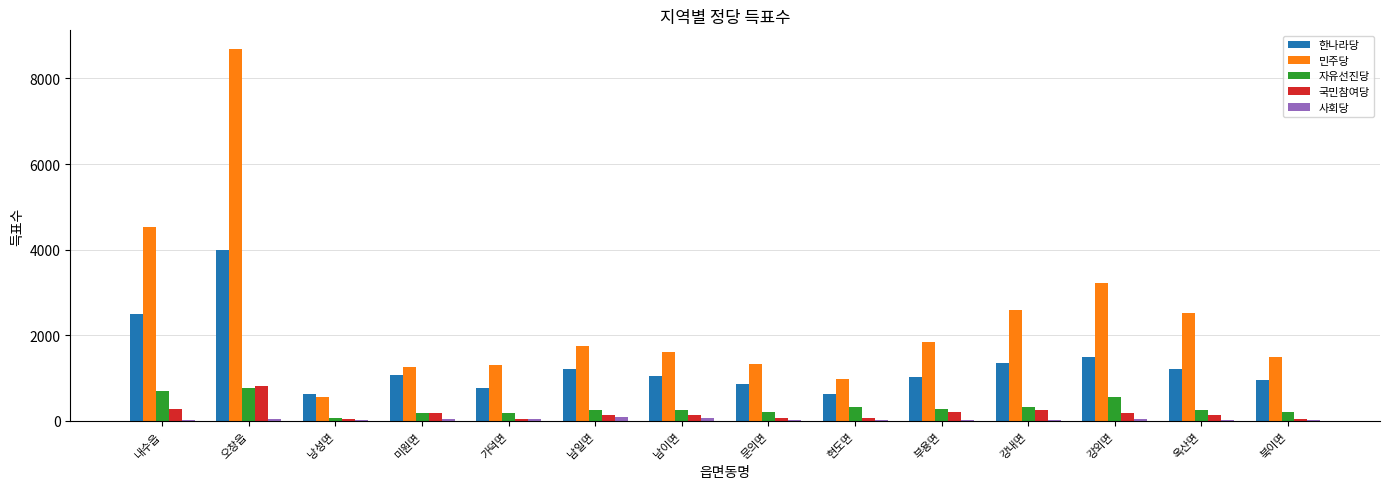

The 자유선진당 series shows 324 at 강내면. True or false?

True